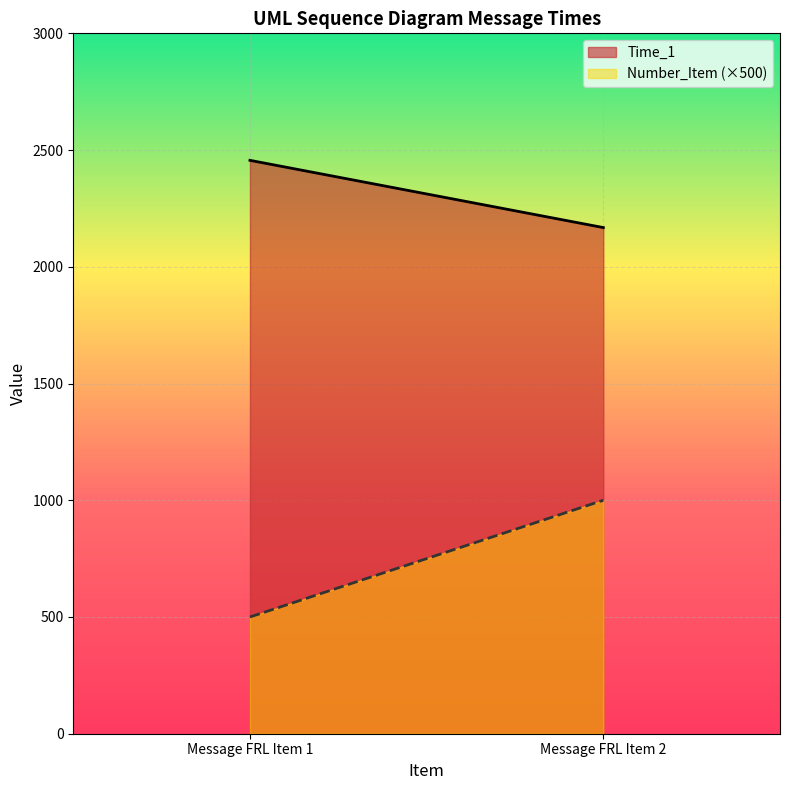

Reading left to right, what are all the values shown in this chart?

Time_1: Message FRL Item 1=2456	Message FRL Item 2=2168
Number_Item: Message FRL Item 1=1	Message FRL Item 2=2